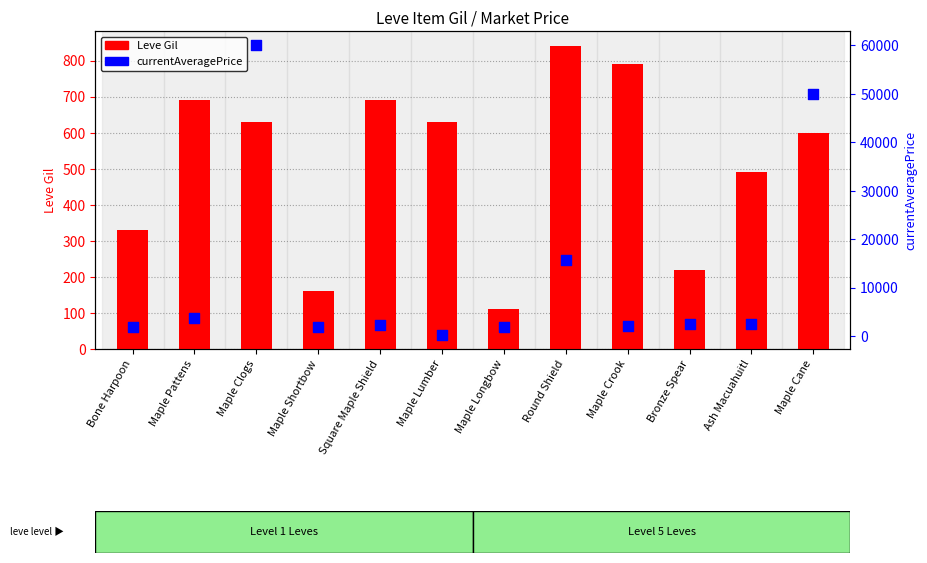

At which category is the sum across all series the highest?

Maple Clogs